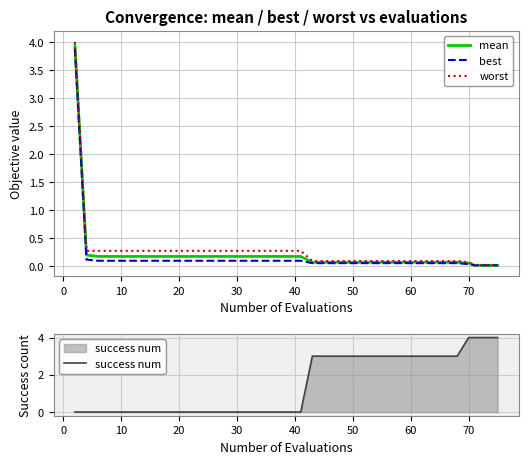

True or false: mean and worst cross at least once.

False